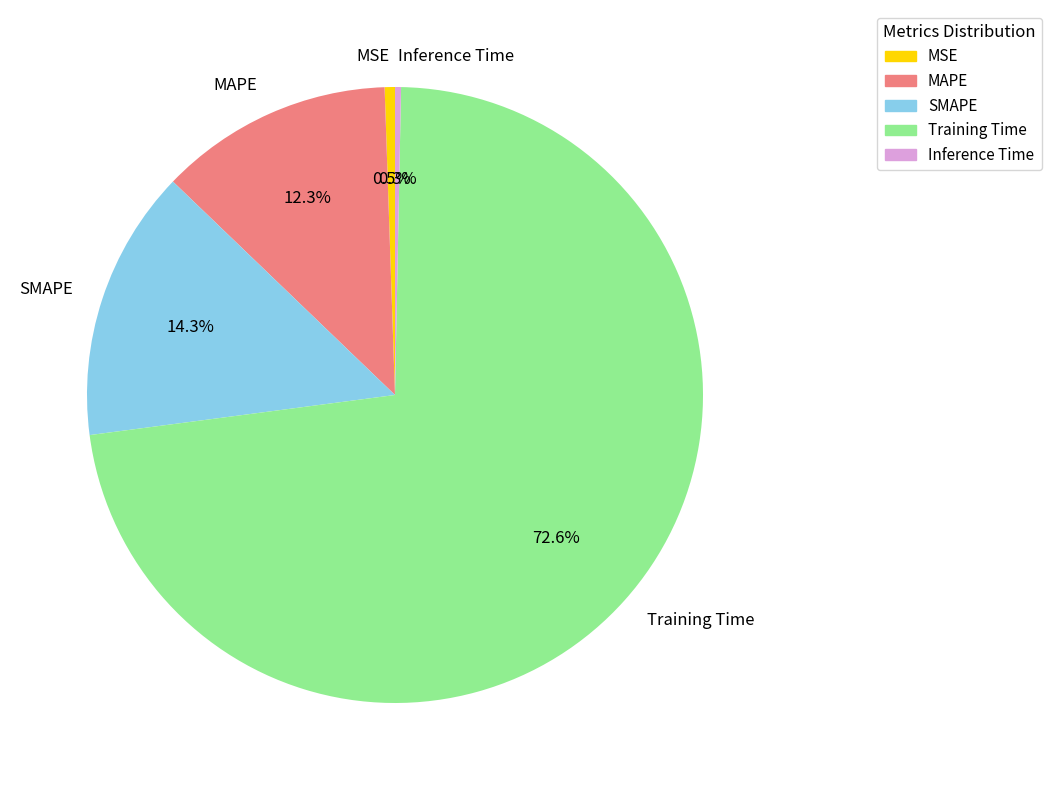

Is there any slice that represents more than half of the pie?

Yes